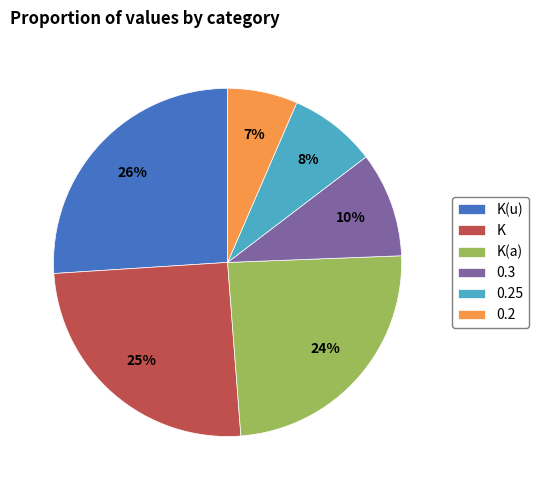

Do K(u) and K together represent more than half of the pie?

Yes